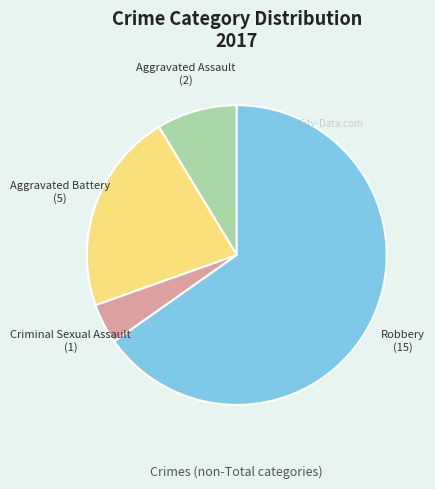

Approximately how many times larger is the value at Aggravated Battery compared to Aggravated Assault?

2.5